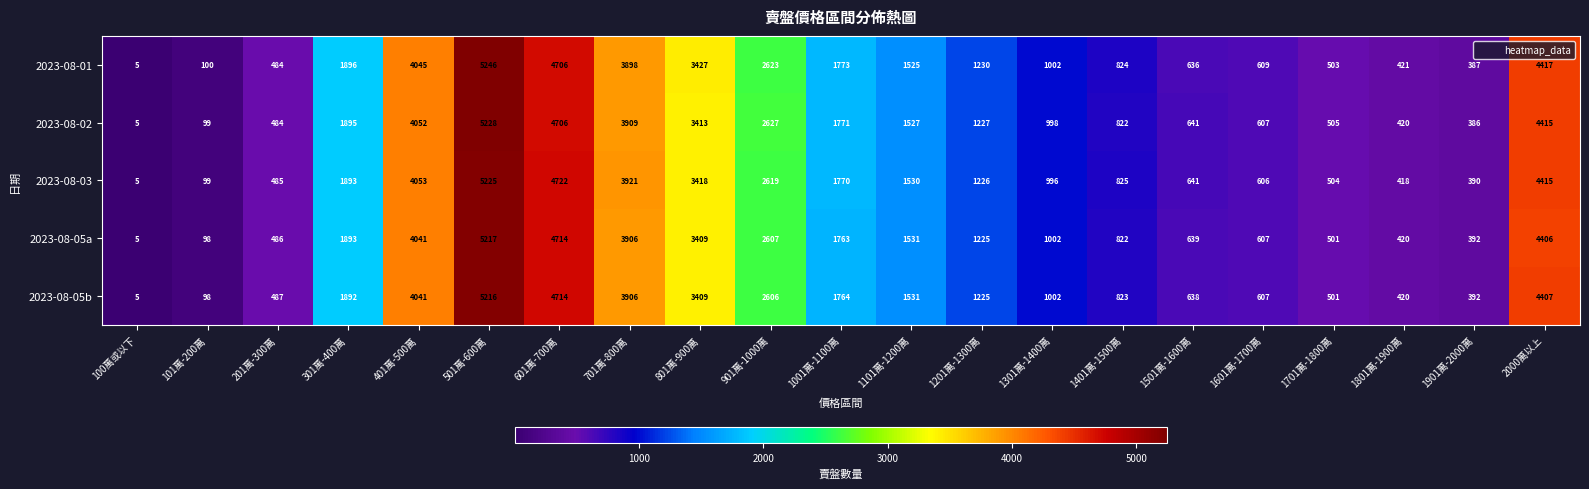

Between 1201萬-1300萬 and 1801萬-1900萬, which series saw the biggest shift?

2023-08-01